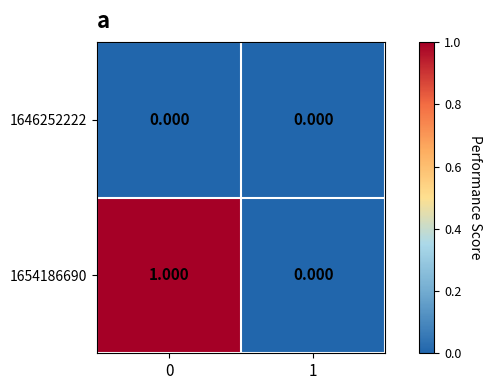

What is the spread (max minus min) of values at 0?

1